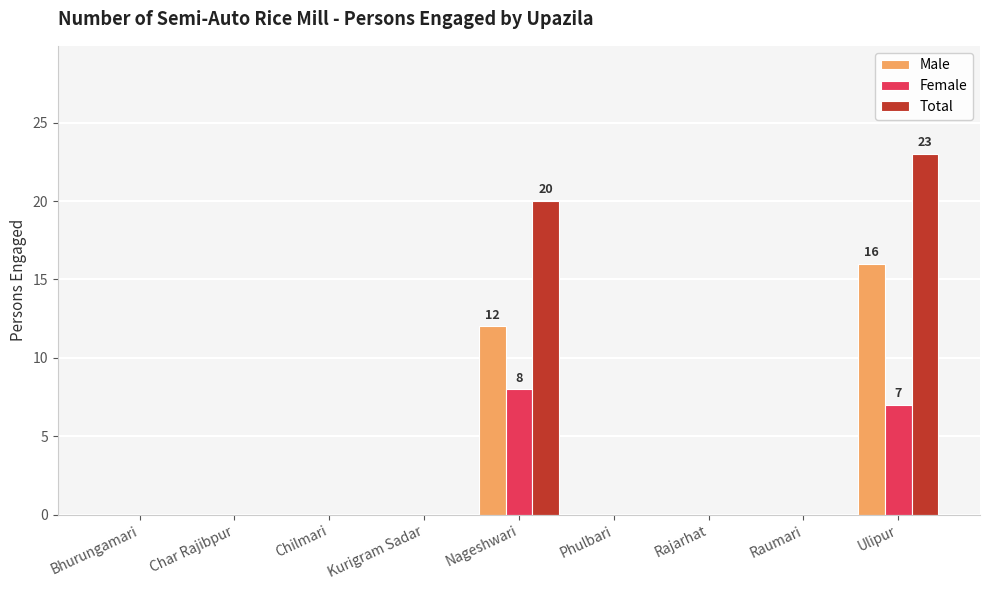

Is it true that Female equals 3 at Phulbari?

False